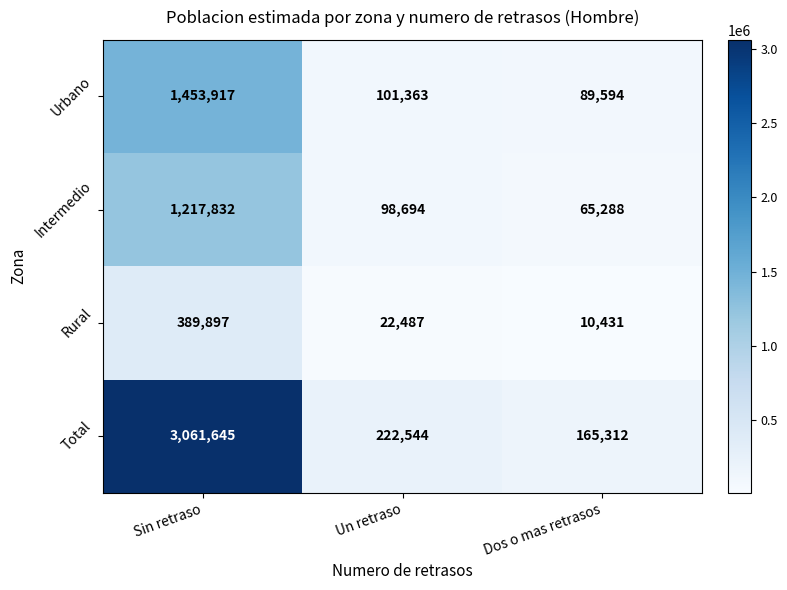

Reading left to right, extract all data points from this chart.

Urbano: Sin retraso=1453917	Un retraso=101363	Dos o mas retrasos=89594
Intermedio: Sin retraso=1217832	Un retraso=98694	Dos o mas retrasos=65288
Rural: Sin retraso=389897	Un retraso=22487	Dos o mas retrasos=10431
Total: Sin retraso=3061645	Un retraso=222544	Dos o mas retrasos=165312